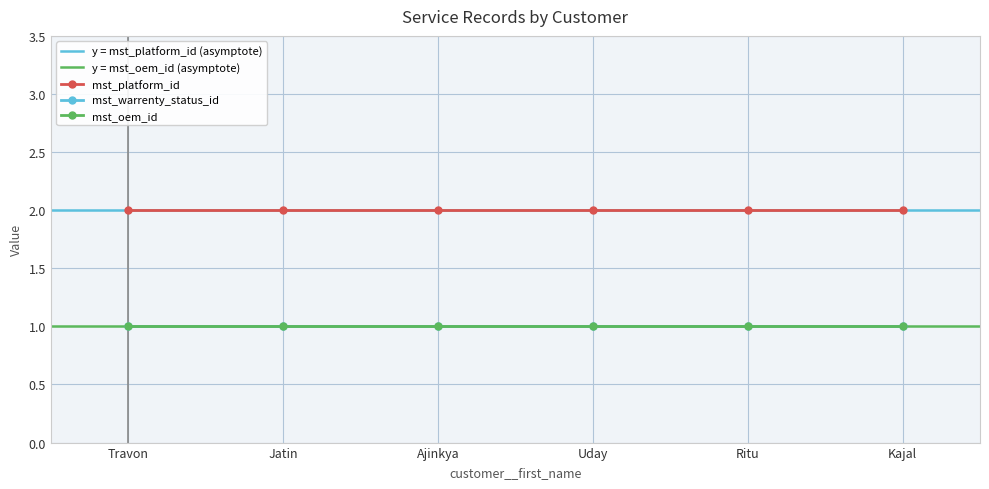

What is the spread (max minus min) of values at Uday?

1